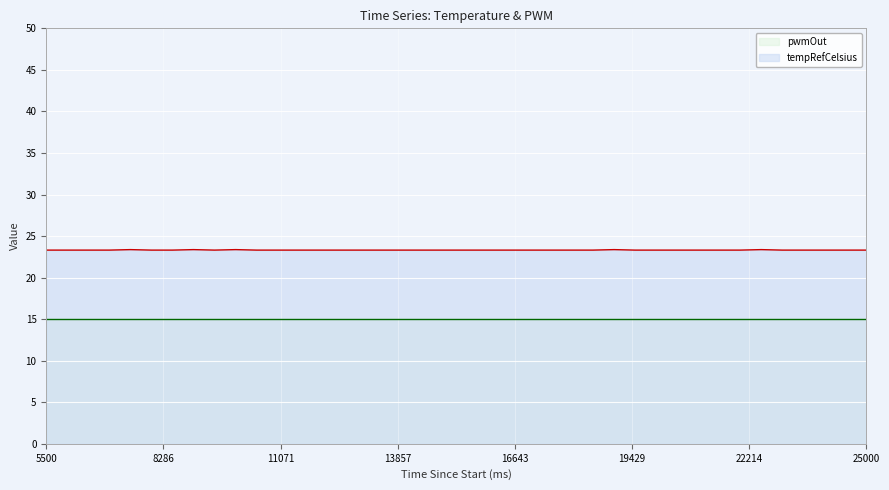

Between 25000 and 9500, which is larger?

25000